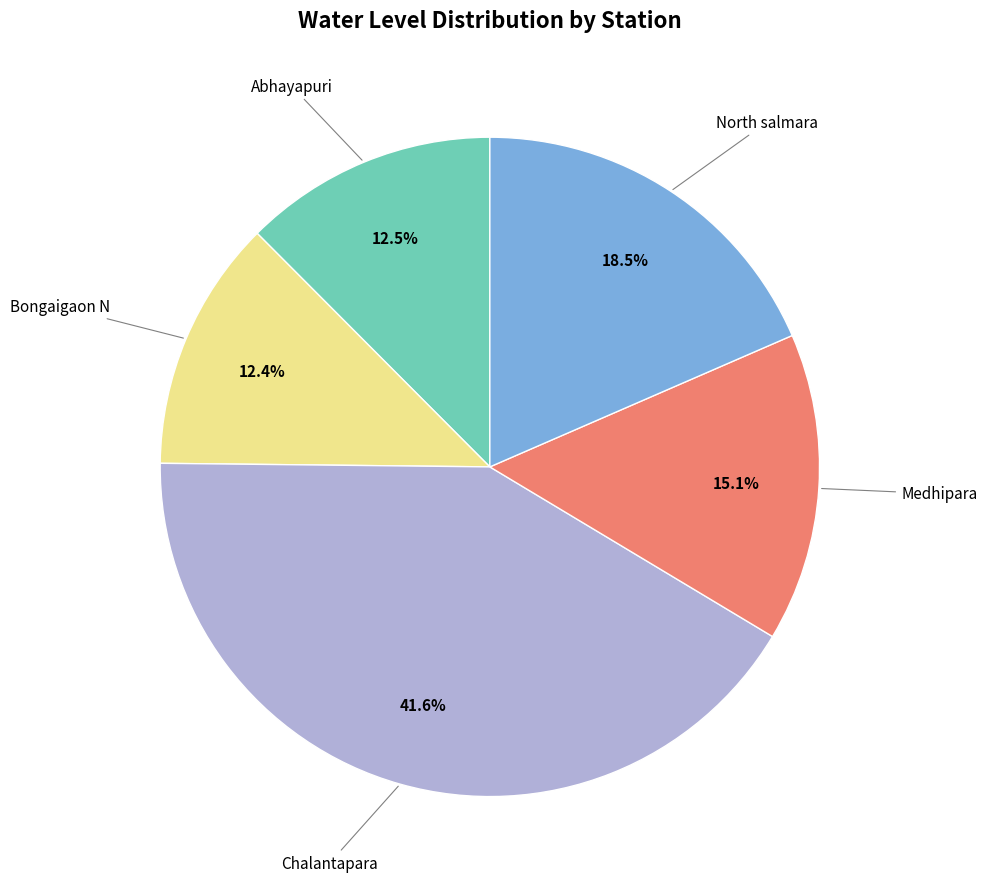

Is there any slice that represents more than half of the pie?

No